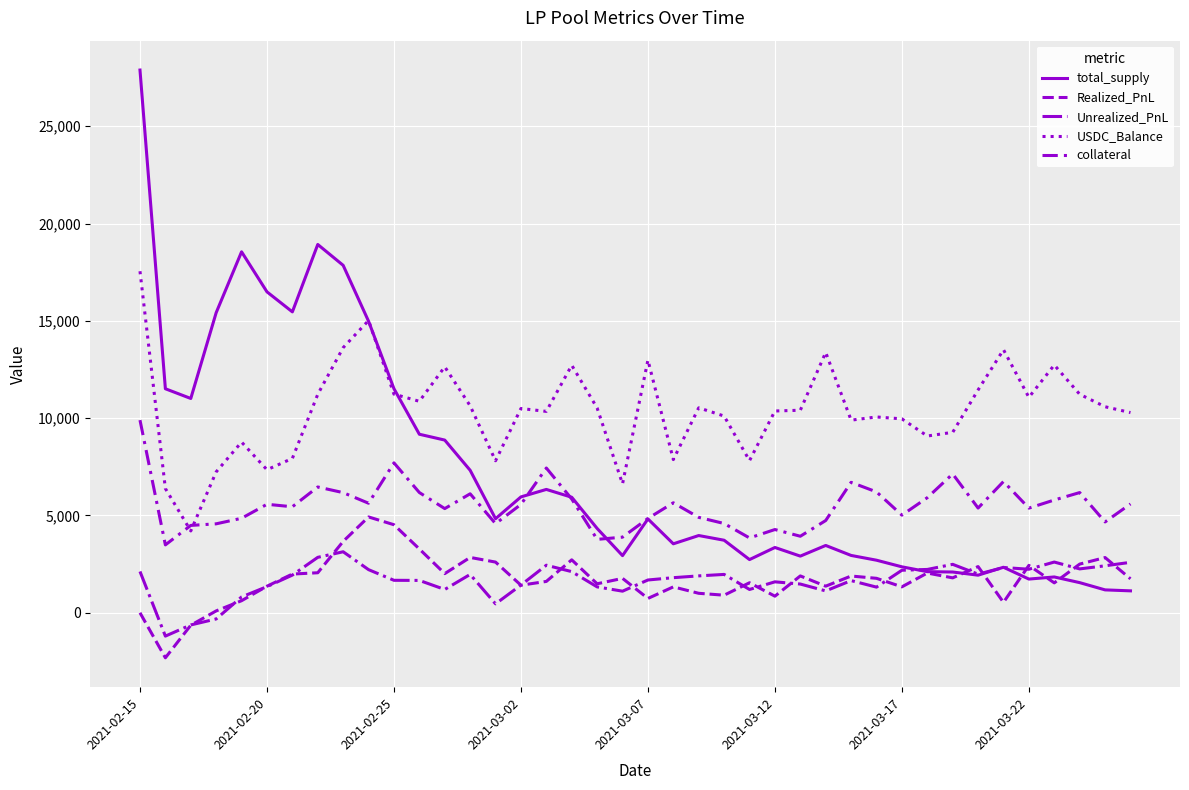

Which series has the largest total across all categories?

USDC_Balance